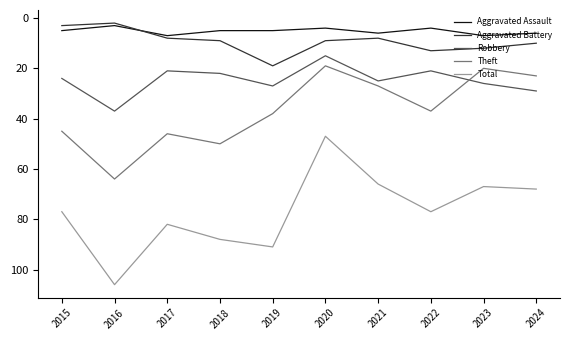

How many series are shown in this chart?

5